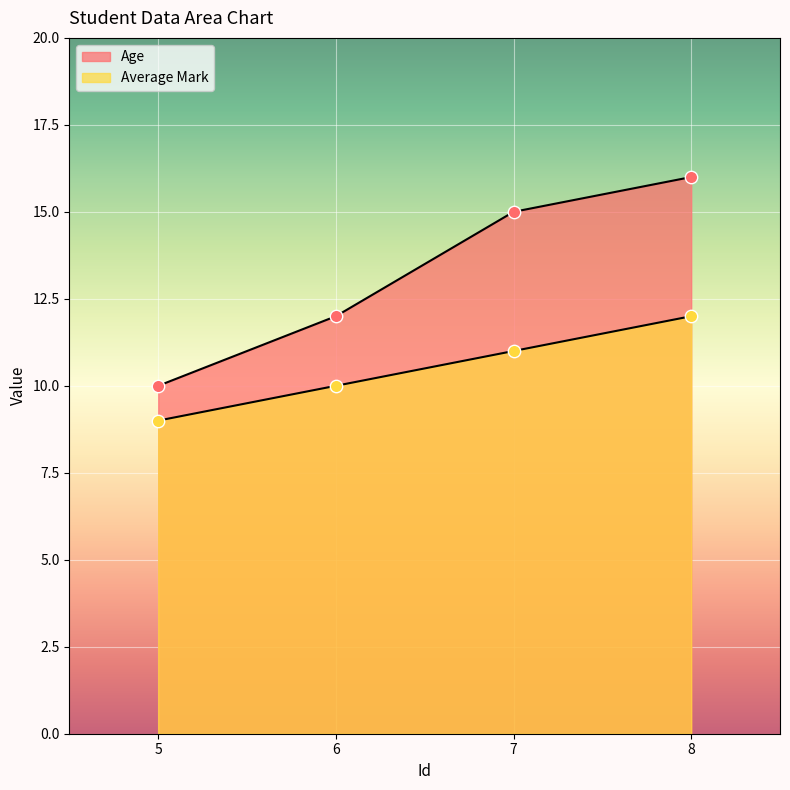

Is the value of Average Mark at 8 greater than the value of Age at 6?

No